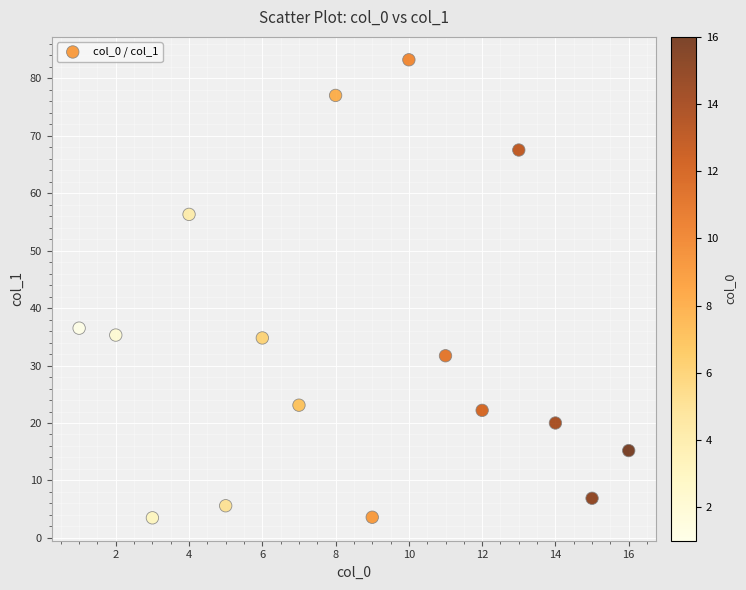

What is the range of Y values (max minus min)?

79.7